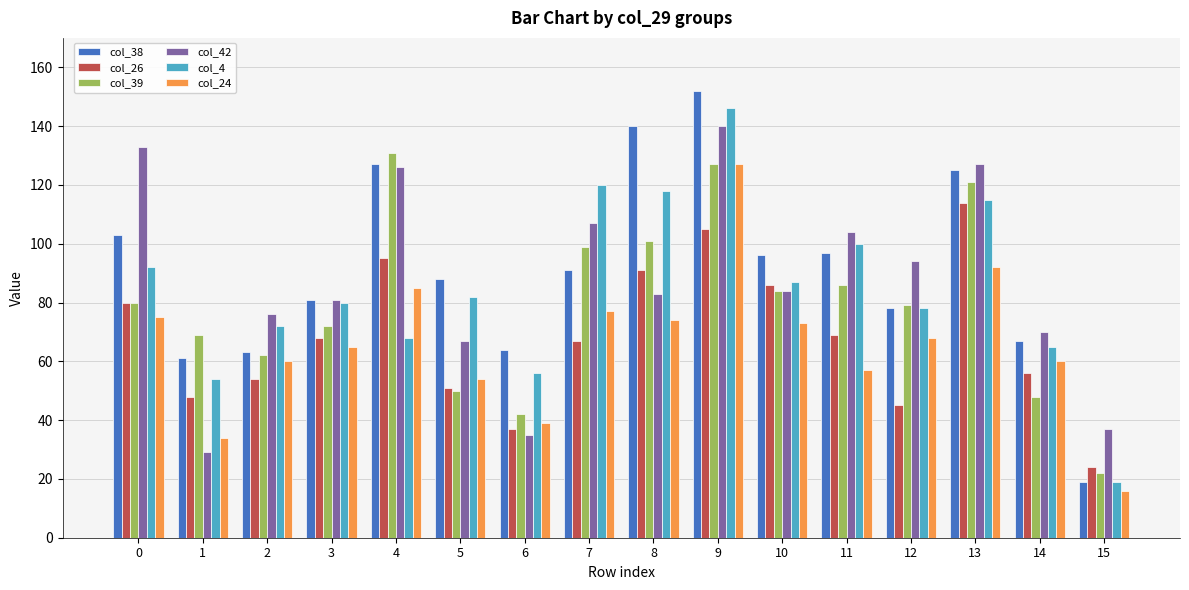

At which category is the sum across all series the highest?

9